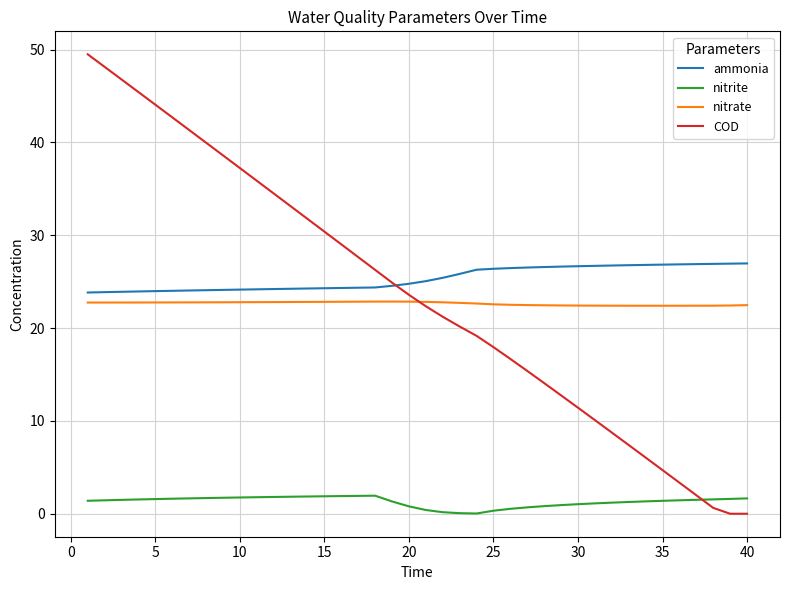

Which series has the largest range (max minus min)?

COD